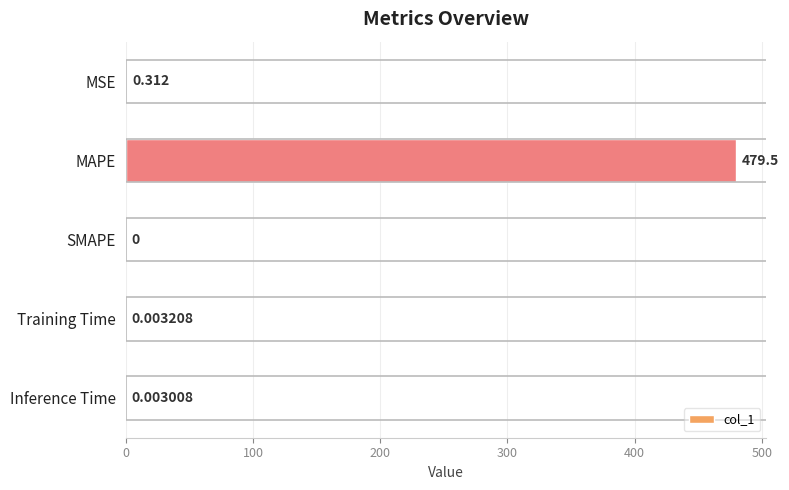

Does the chart contain stacked bars?

No